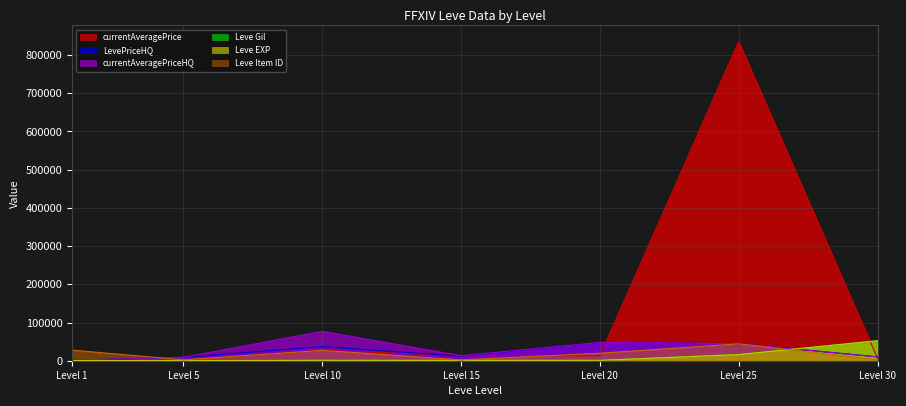

Which label corresponds to the largest value in the chart?

Level 25